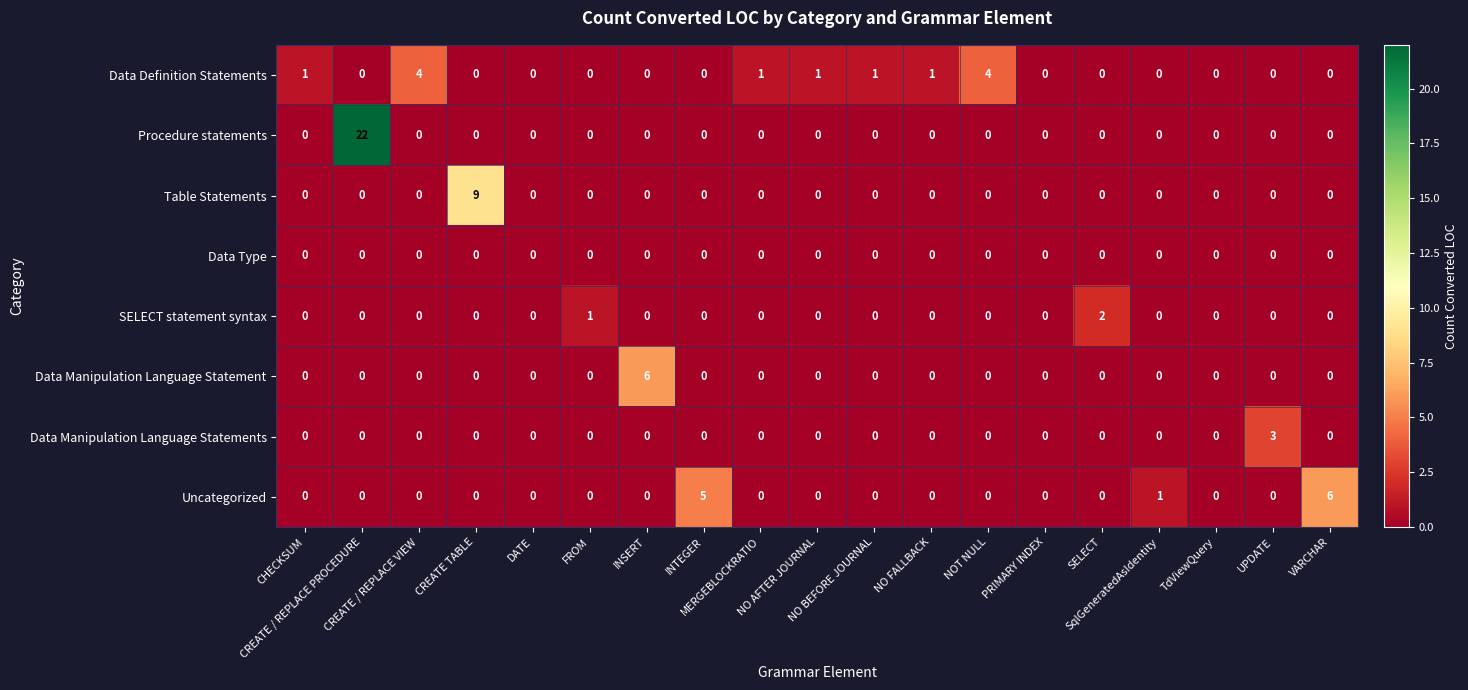

What is the sum of all Procedure statements values?

22